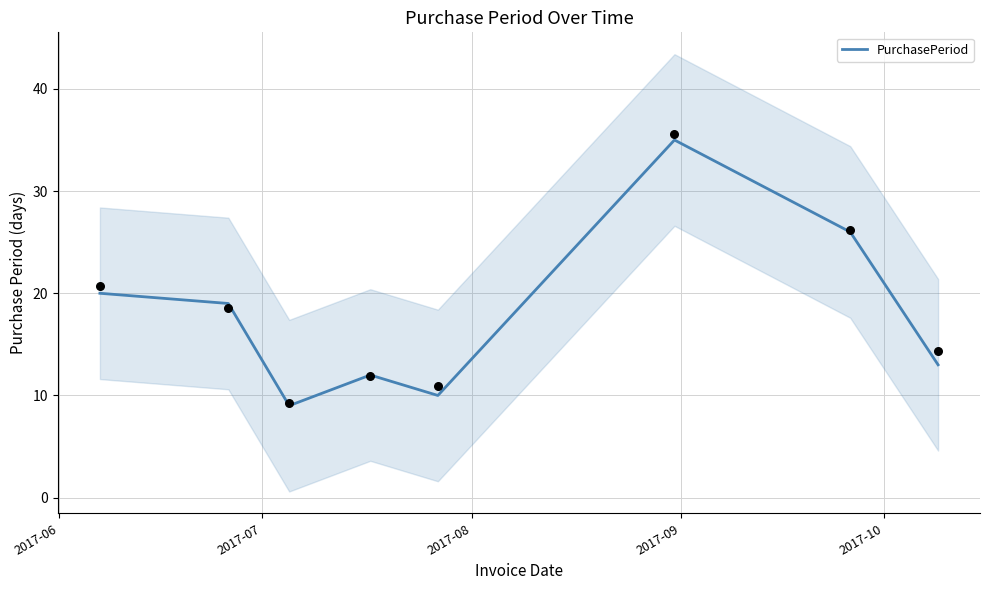

Approximately how many times larger is the value at 5 compared to 6?

1.3